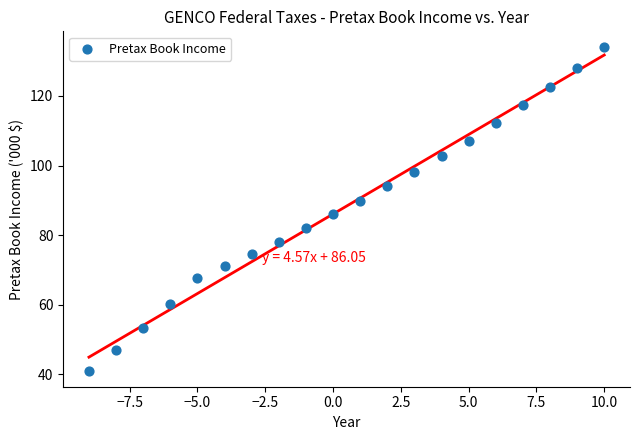

What is the range of Y values (max minus min)?

92.9